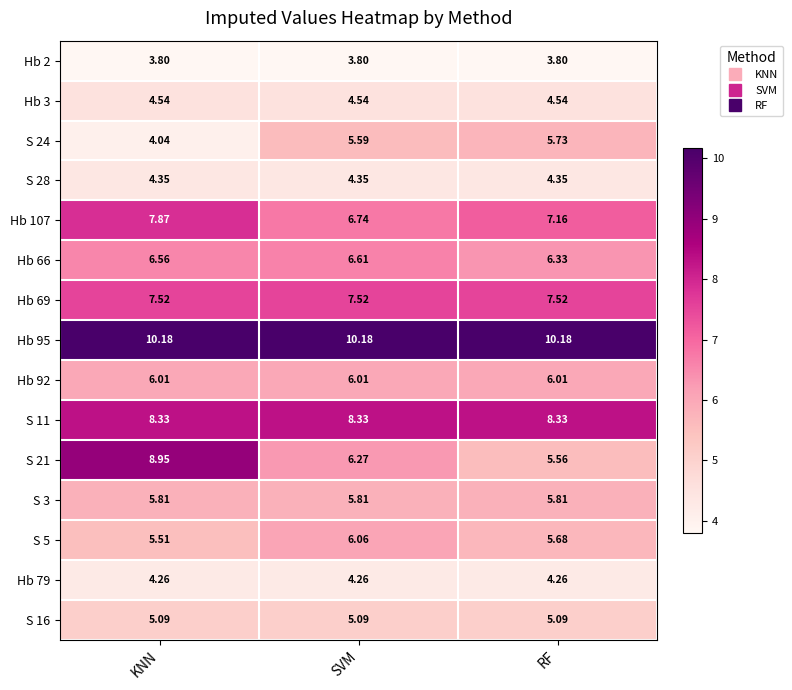

Between KNN and SVM, which series saw the biggest shift?

S 21